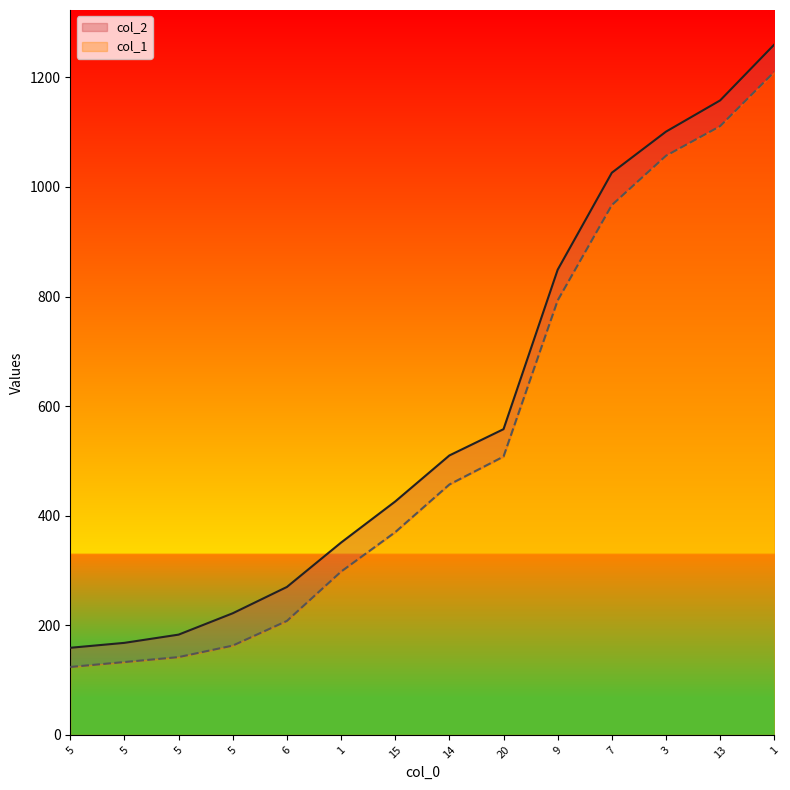

What is the sum of all col_2 values?

8241